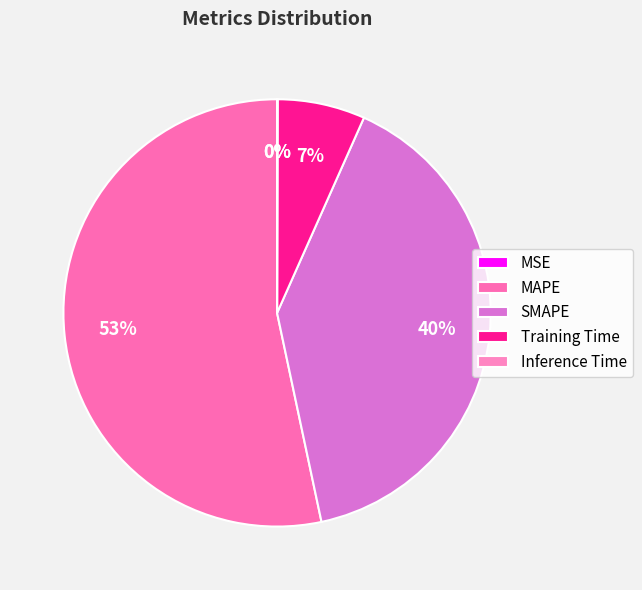

Which category has the biggest portion of the pie?

MAPE